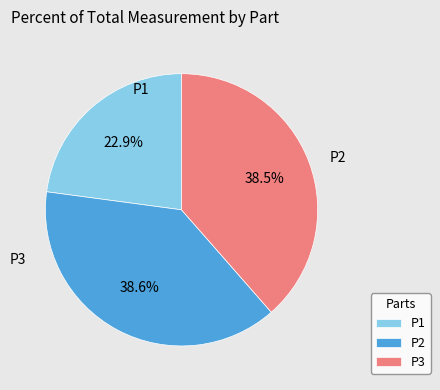

How many slices are in this pie chart?

3